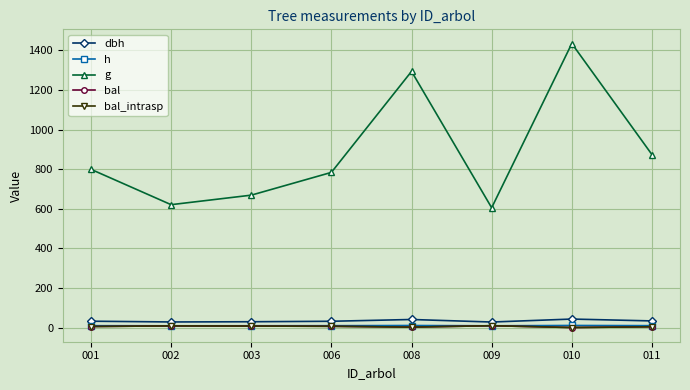

Is it true that bal equals 2.0 at 008?

True